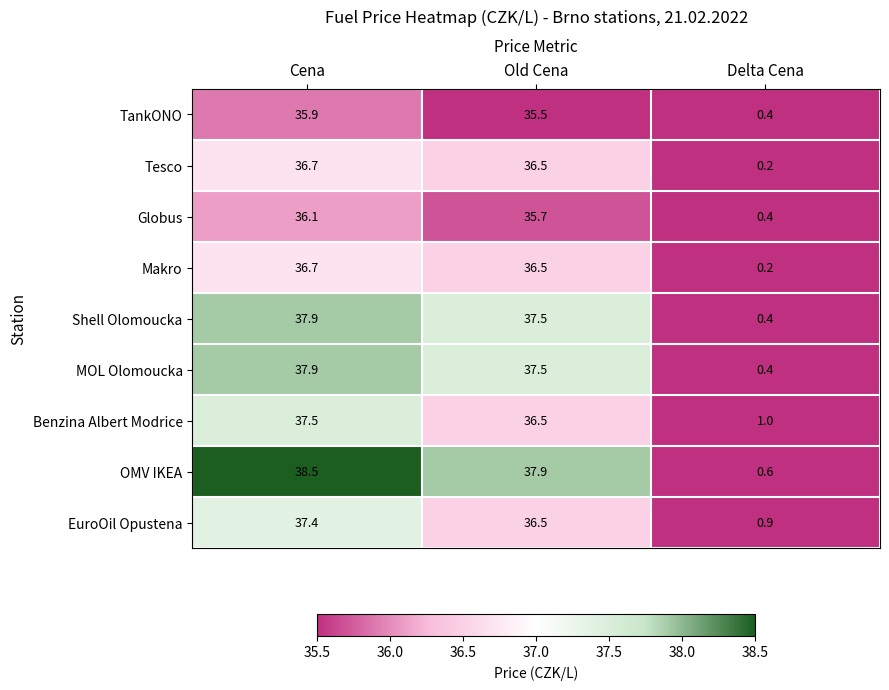

Between Old Cena and Delta Cena, which series saw the biggest shift?

OMV IKEA